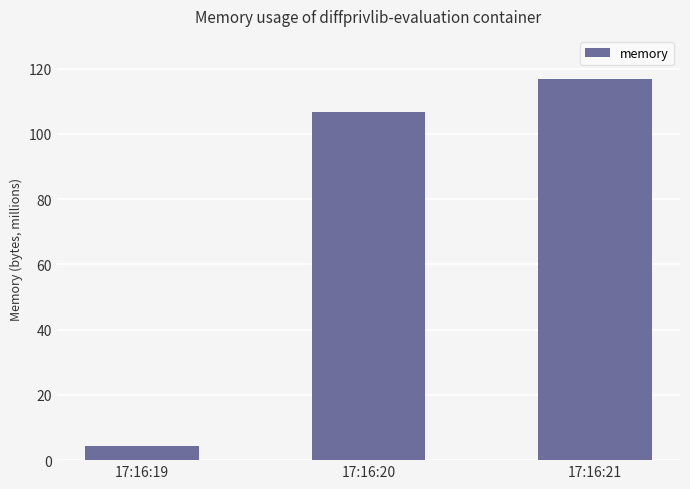

The value at 17:16:21 is 116887552. True or false?

True